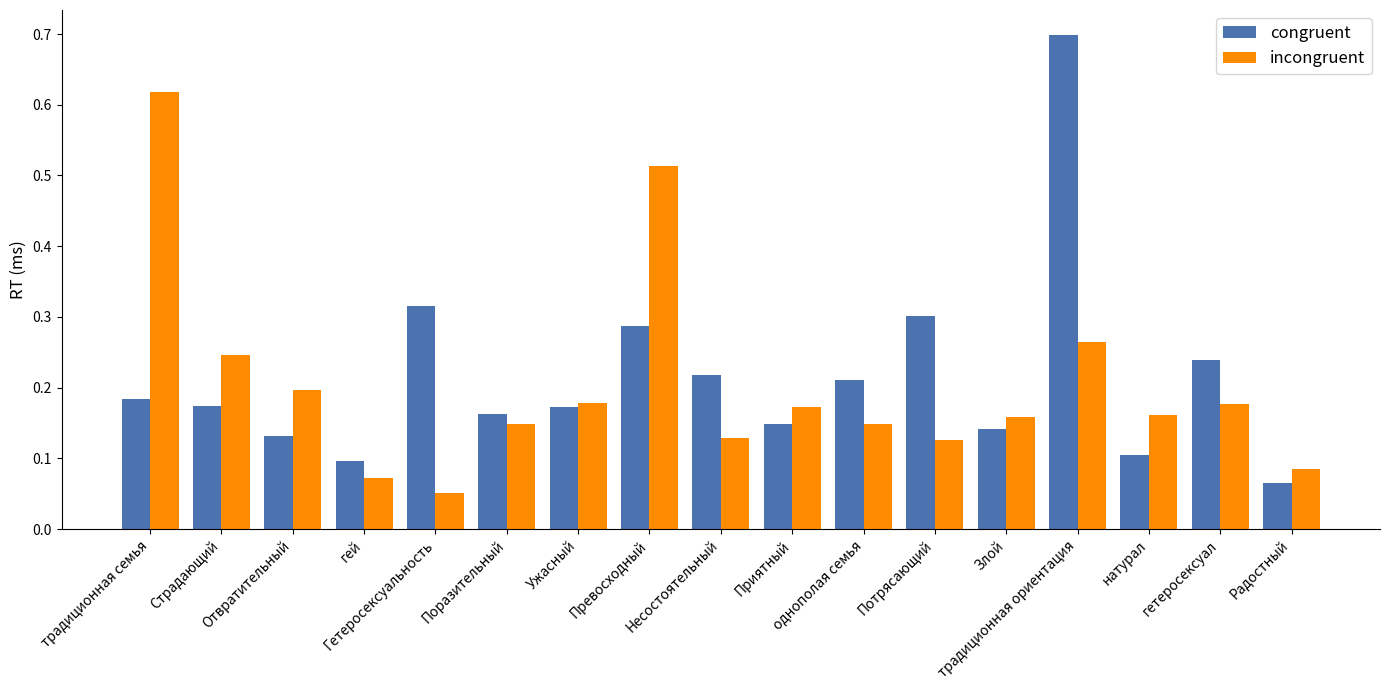

At which label is congruent closest to 0?

Радостный